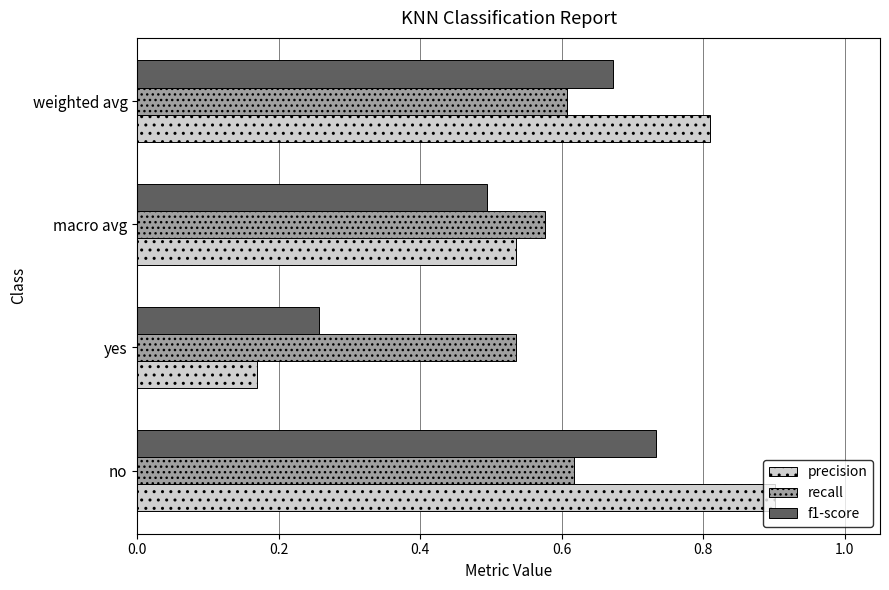

What are all the series names shown in the legend?

precision, recall, f1-score